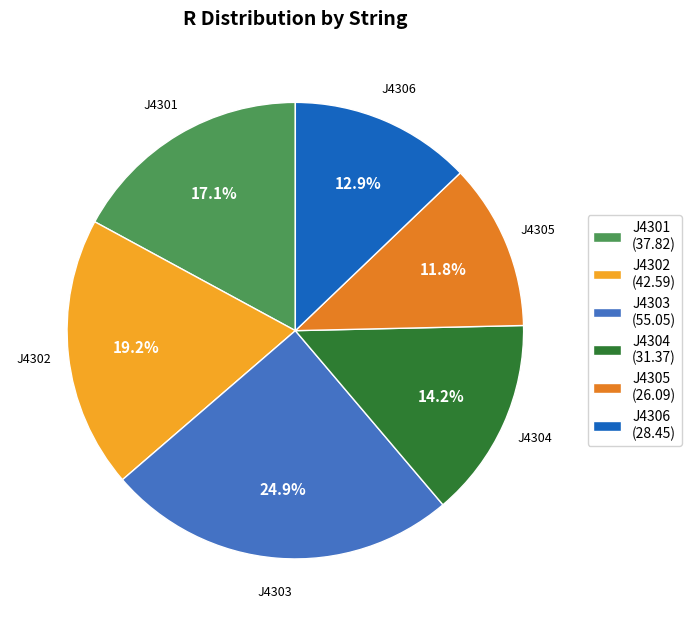

What is the largest slice in the pie chart?

J4303